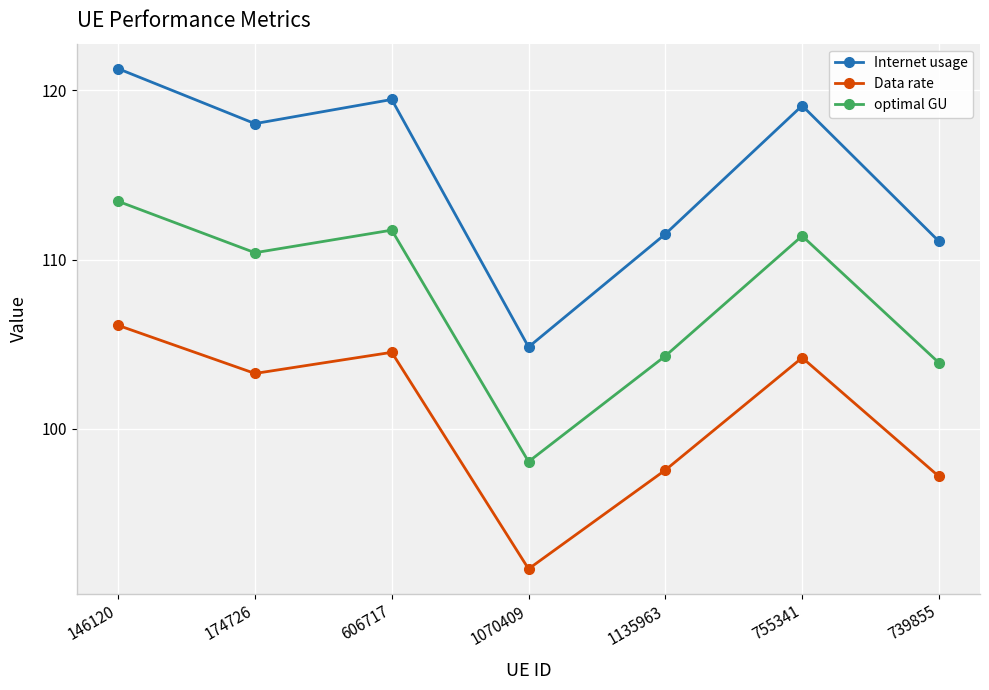

True or false: optimal GU has a value of 111.4 at 755341.

True